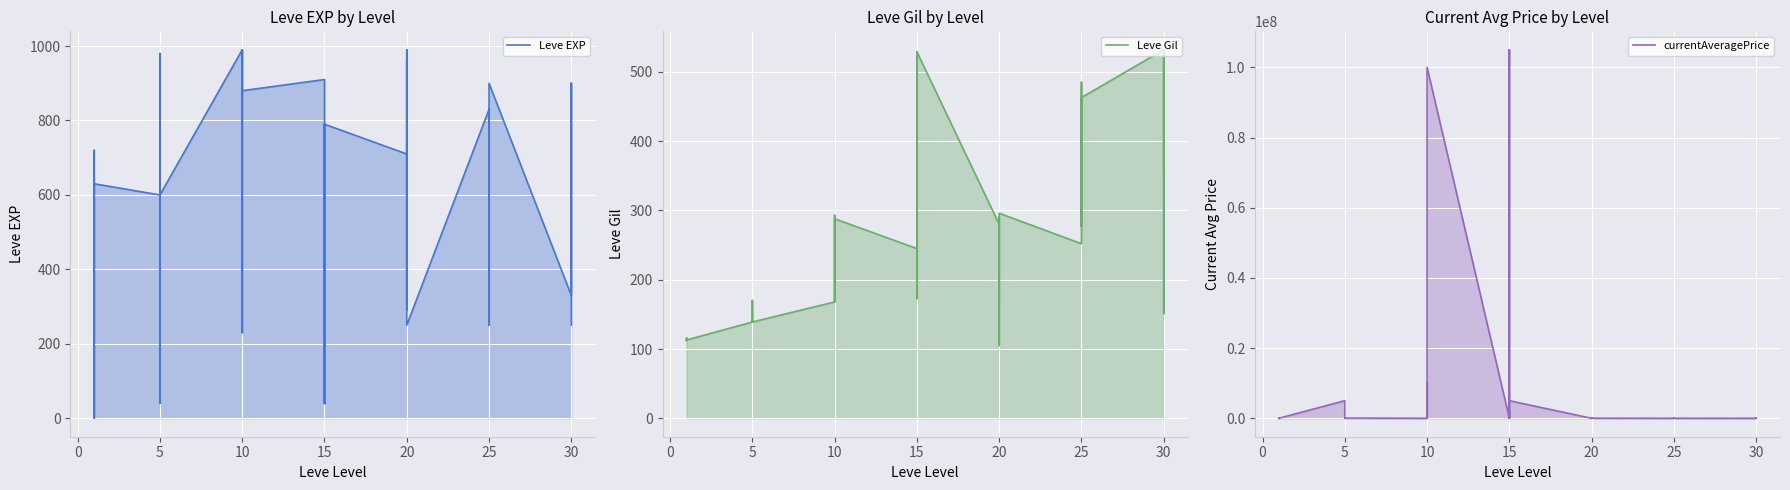

What is the value of the Leve Gil point at the 25th from the left?

166